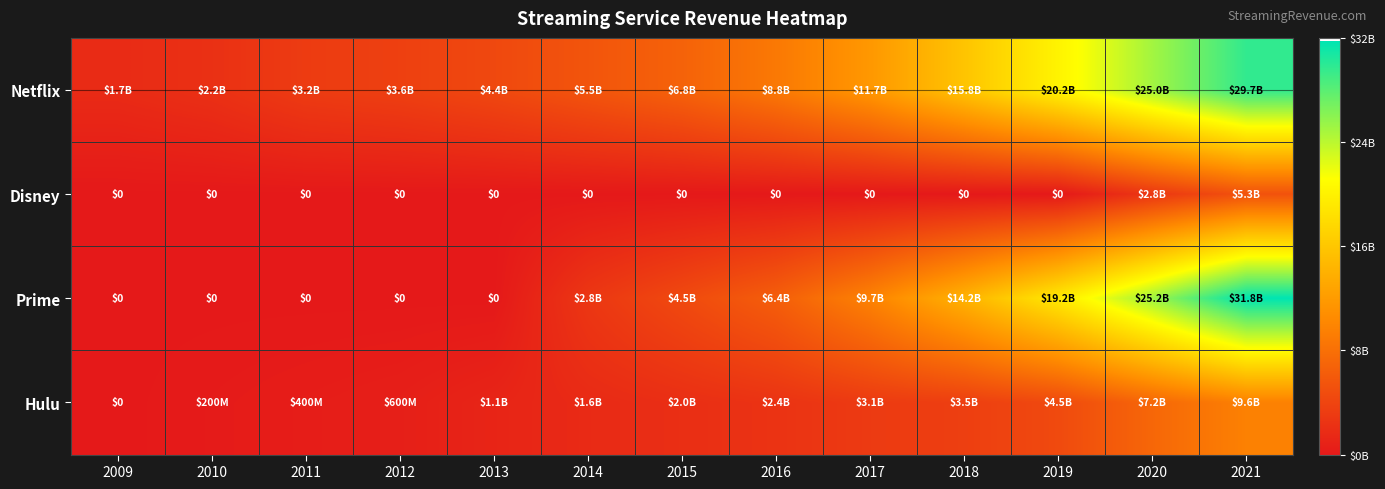

Is it true that Hulu equals 200000000 at 2010?

True